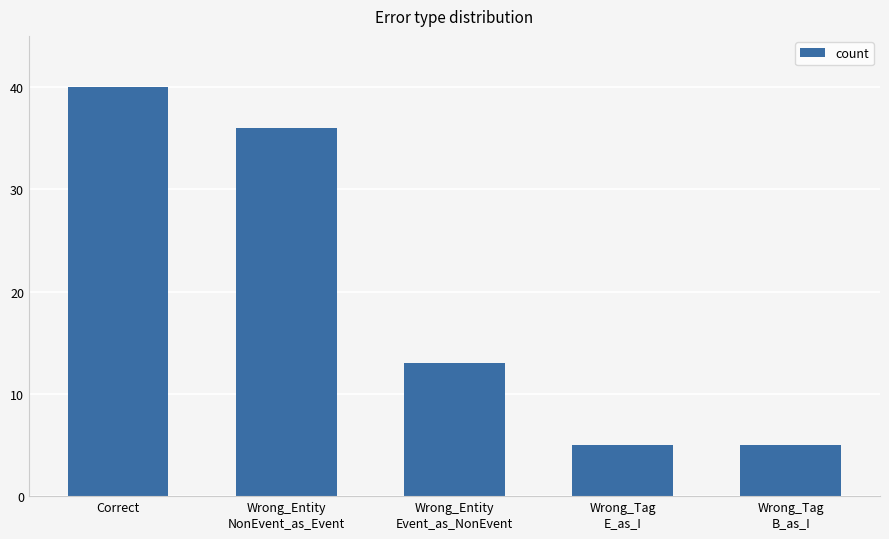

Count the number of data series in this chart.

1